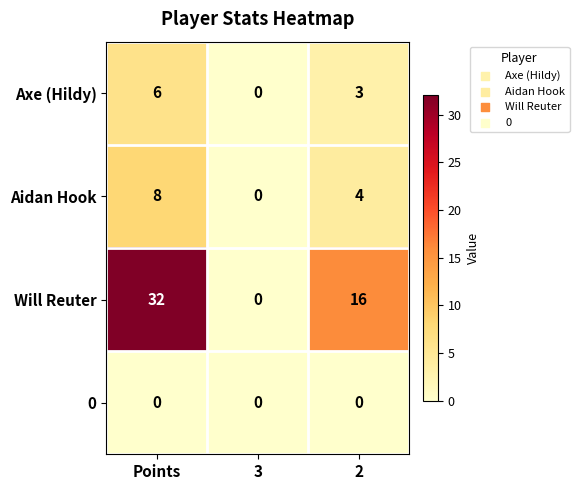

Which series changed the most between Points and 3?

Will Reuter